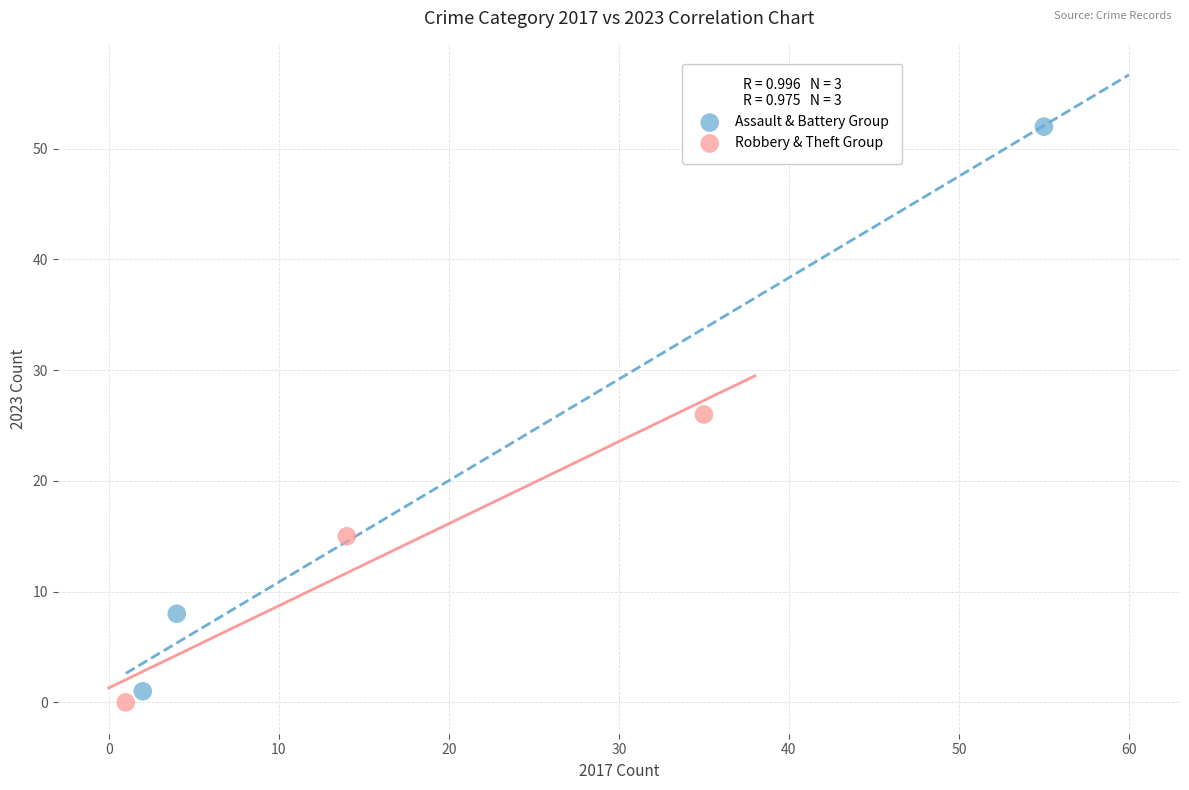

What are all the series names shown in the legend?

Assault & Battery Group, Robbery & Theft Group